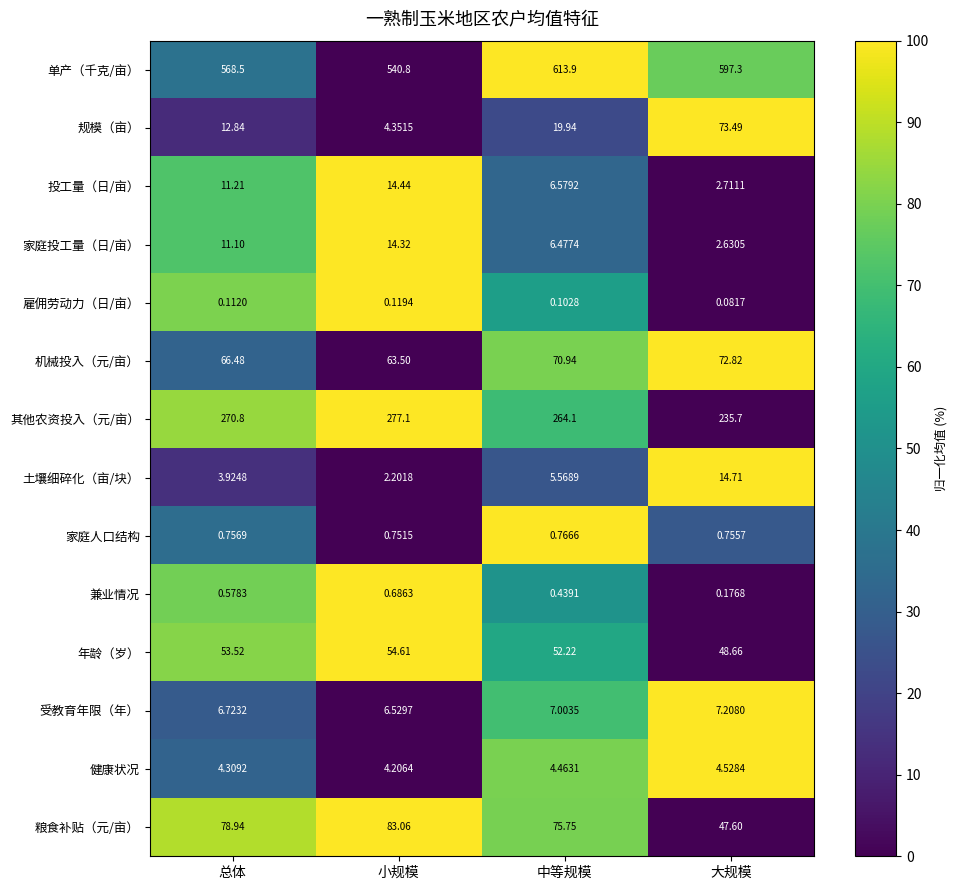

At which label does 机械投入（元/亩） first exceed 70?

中等规模